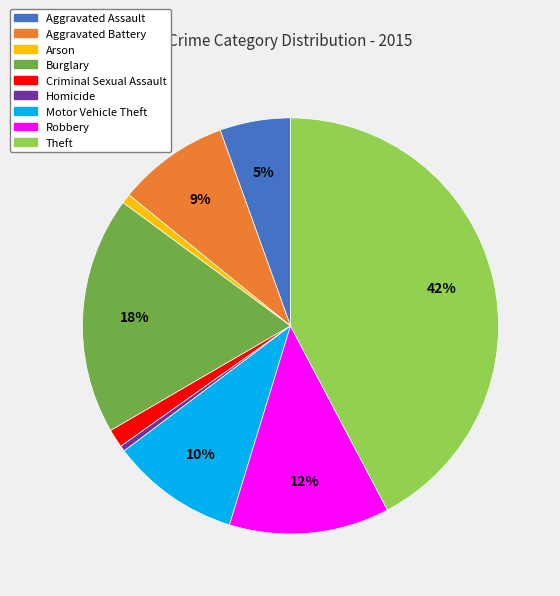

Which has a higher value, Arson or Aggravated Assault?

Aggravated Assault